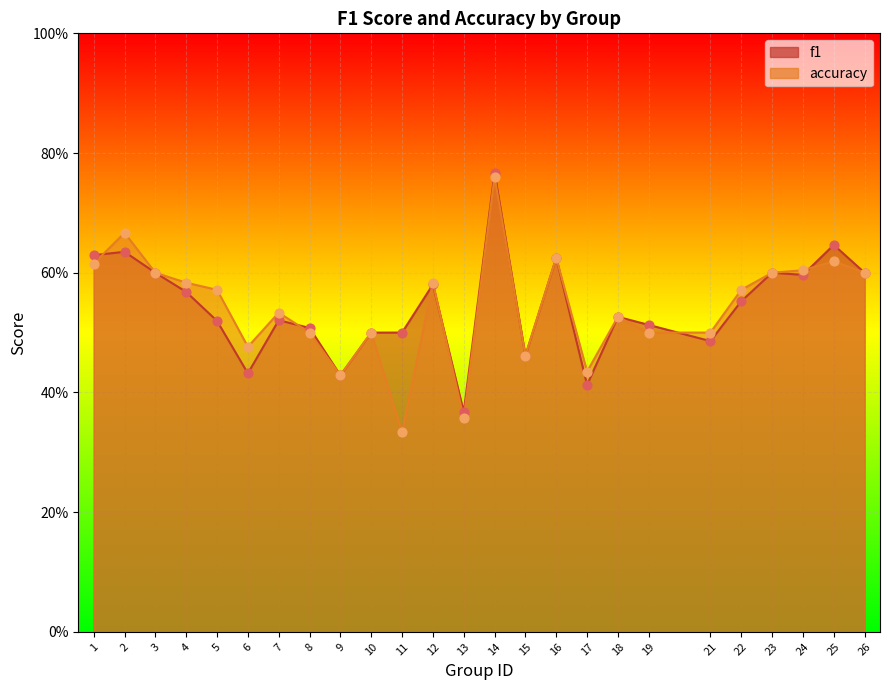

What is the total value across all series at 18?

1.1